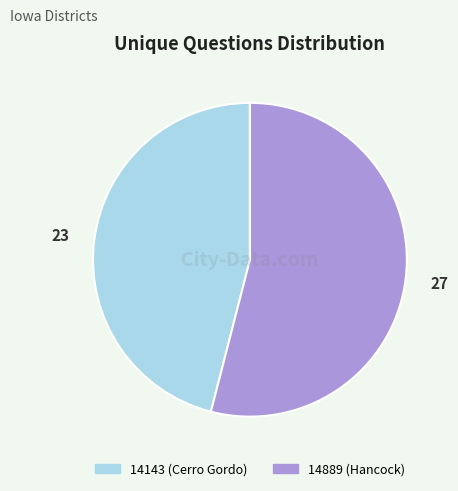

Which has a higher value, 14143 (Cerro Gordo) or 14889 (Hancock)?

14889 (Hancock)